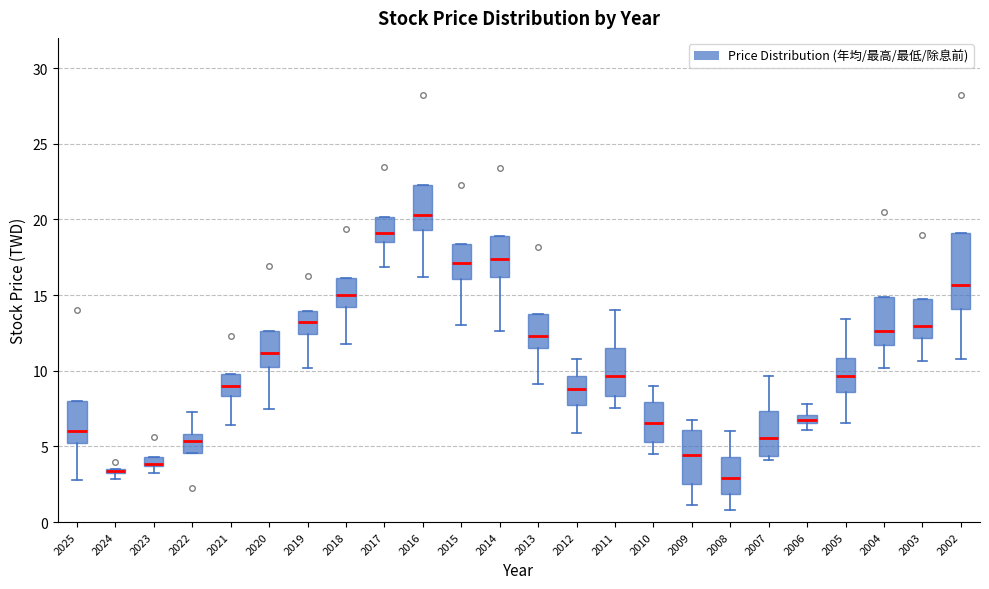

Comparing the boxes themselves (not the whiskers), which one is the tallest?

2002